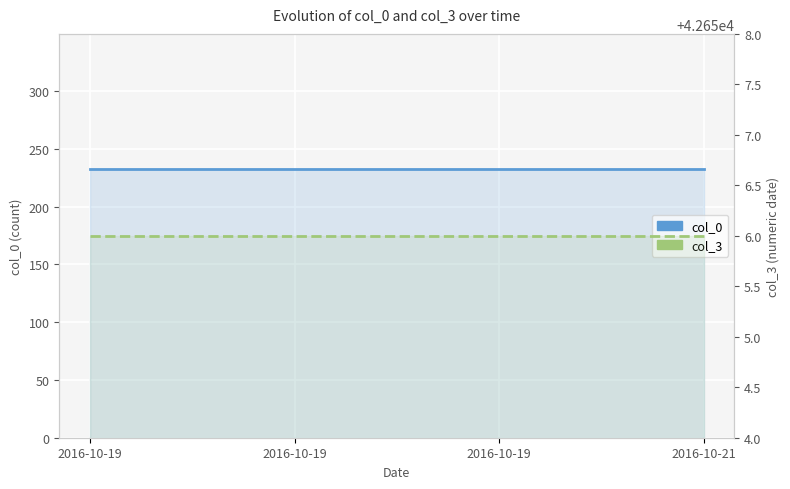

Rank the categories by col_3 value from highest to lowest.

2016-10-19, 2016-10-19, 2016-10-19, 2016-10-21